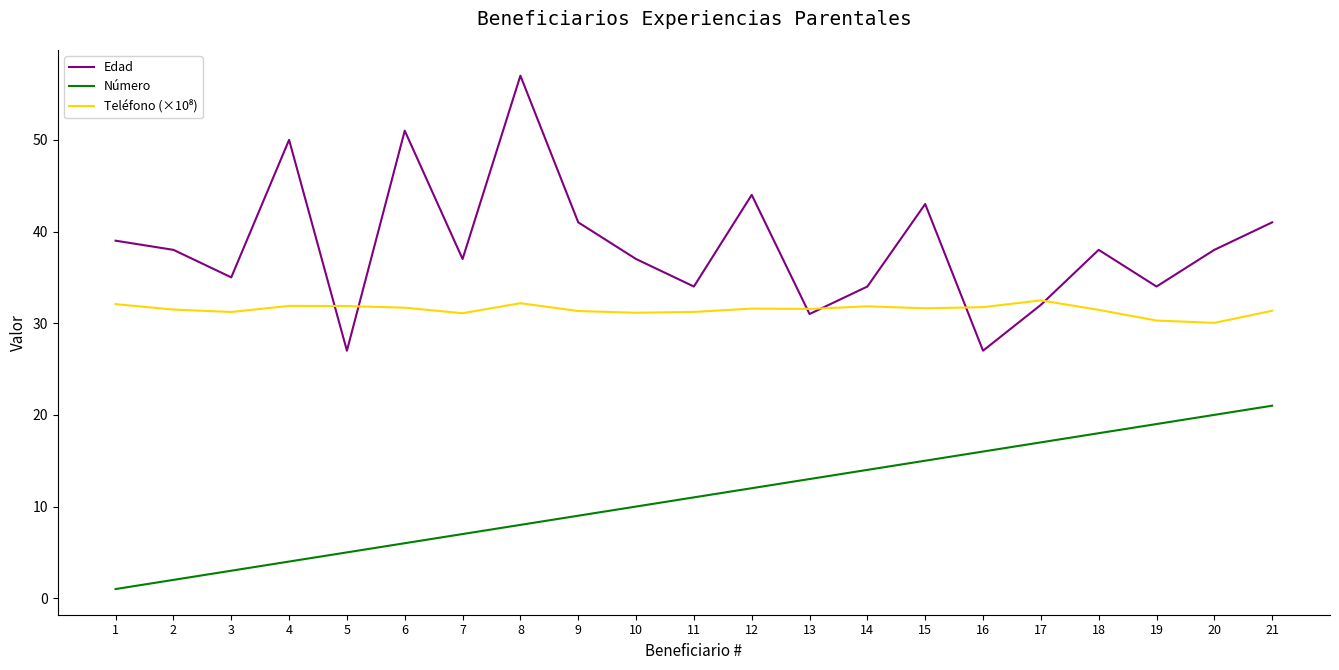

The Número series shows 22.0 at 15. True or false?

False